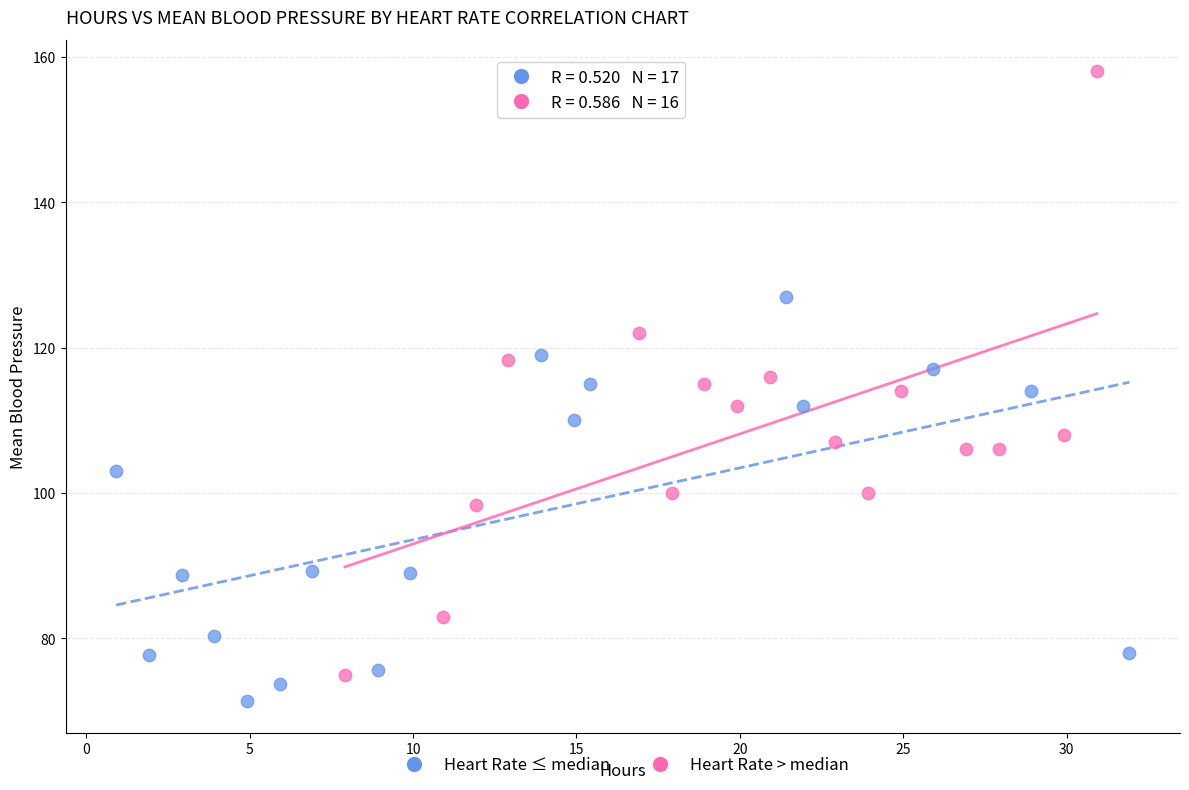

Which series has the widest spread of Y values?

Heart Rate > median